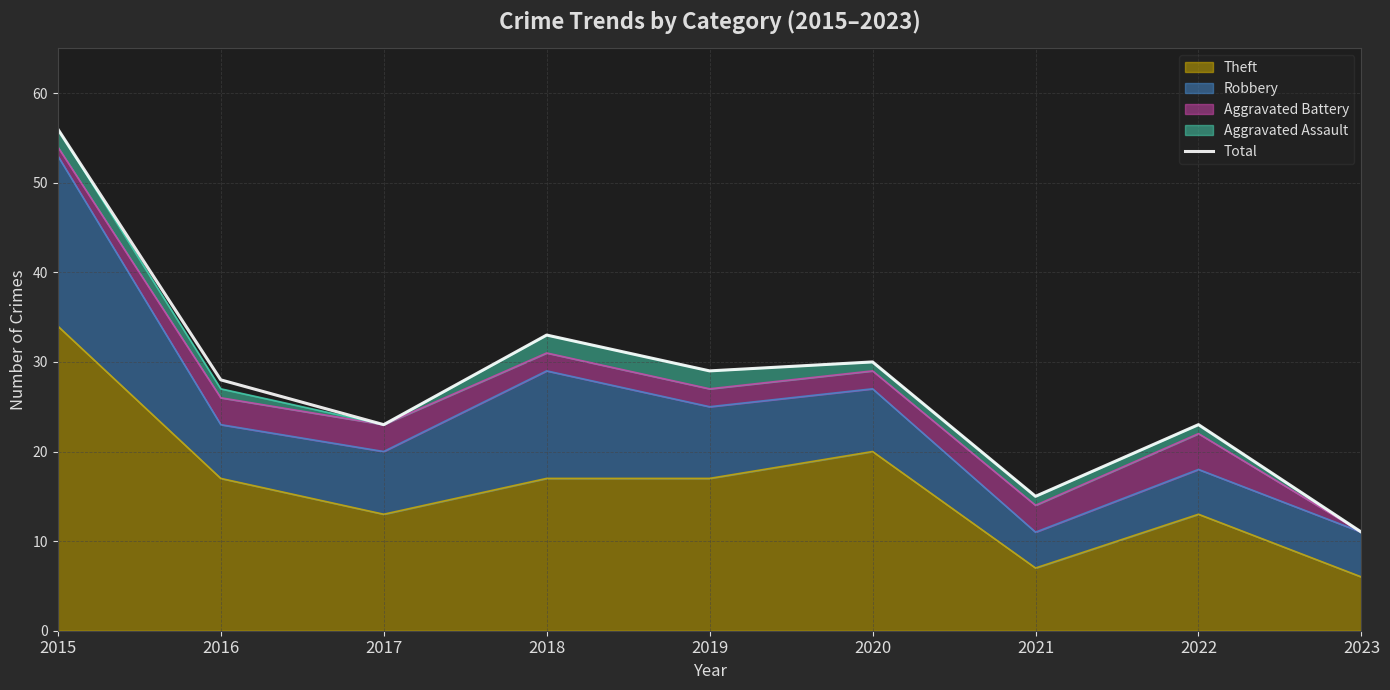

Where is the first local minimum?

2017